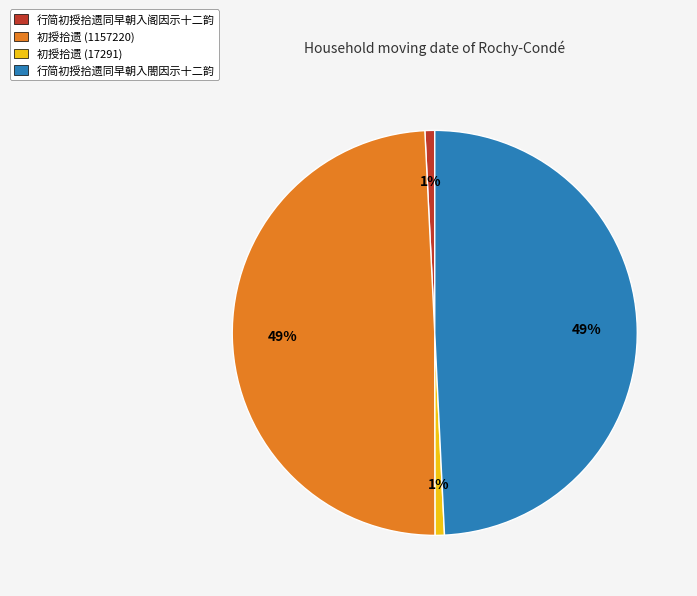

True or false: 行简初授拾遗同早朝入閤因示十二韵 accounts for 49% of the total.

True